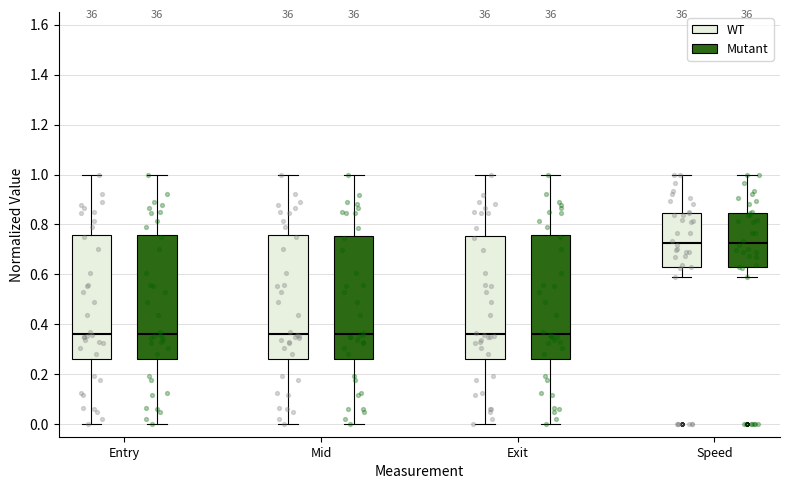

Reading left to right, transcribe this box plot: for each box, give where its median line is, the range the box spans, and where its two whiskers end, as read against the y-axis. The values are not printed on the chart, so give them approximately, as read against the axis.

Entry (WT): median 0.36, box 0.26 to 0.76, whiskers 0.00 to 1.00
Entry (Mutant): median 0.36, box 0.26 to 0.76, whiskers 0.00 to 1.00
Mid (WT): median 0.36, box 0.26 to 0.76, whiskers 0.00 to 1.00
Mid (Mutant): median 0.36, box 0.26 to 0.76, whiskers 0.00 to 1.00
Exit (WT): median 0.36, box 0.26 to 0.76, whiskers 0.00 to 1.00
Exit (Mutant): median 0.36, box 0.26 to 0.76, whiskers 0.00 to 1.00
Speed (WT): median 0.72, box 0.62 to 0.84, whiskers 0.58 to 1.00
Speed (Mutant): median 0.72, box 0.62 to 0.84, whiskers 0.58 to 1.00